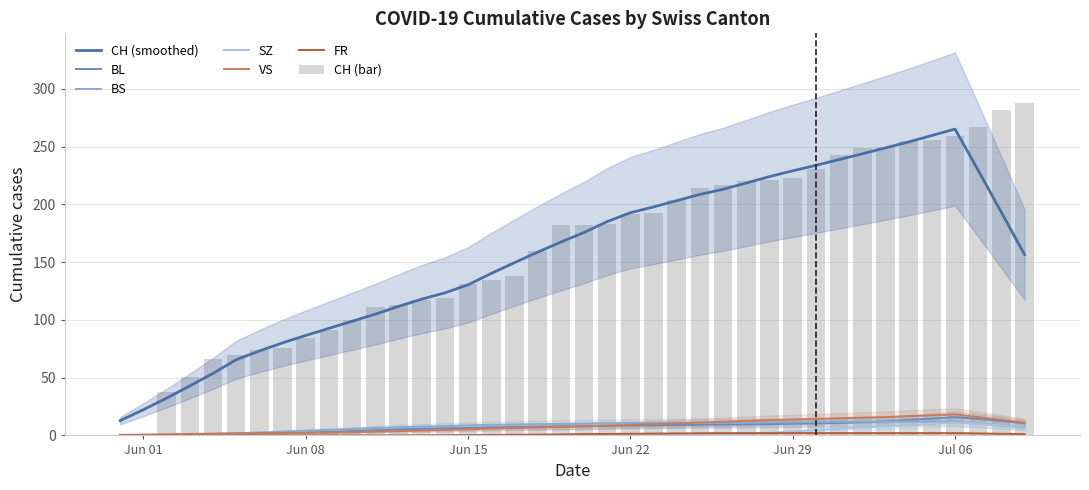

Is it true that BL equals 2 at 2020-06-08?

True